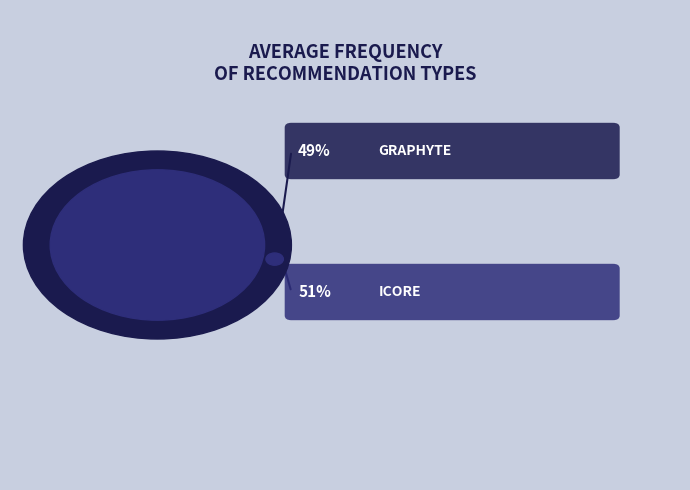

What percentage do Graphyte and ICore together represent?

100.0%